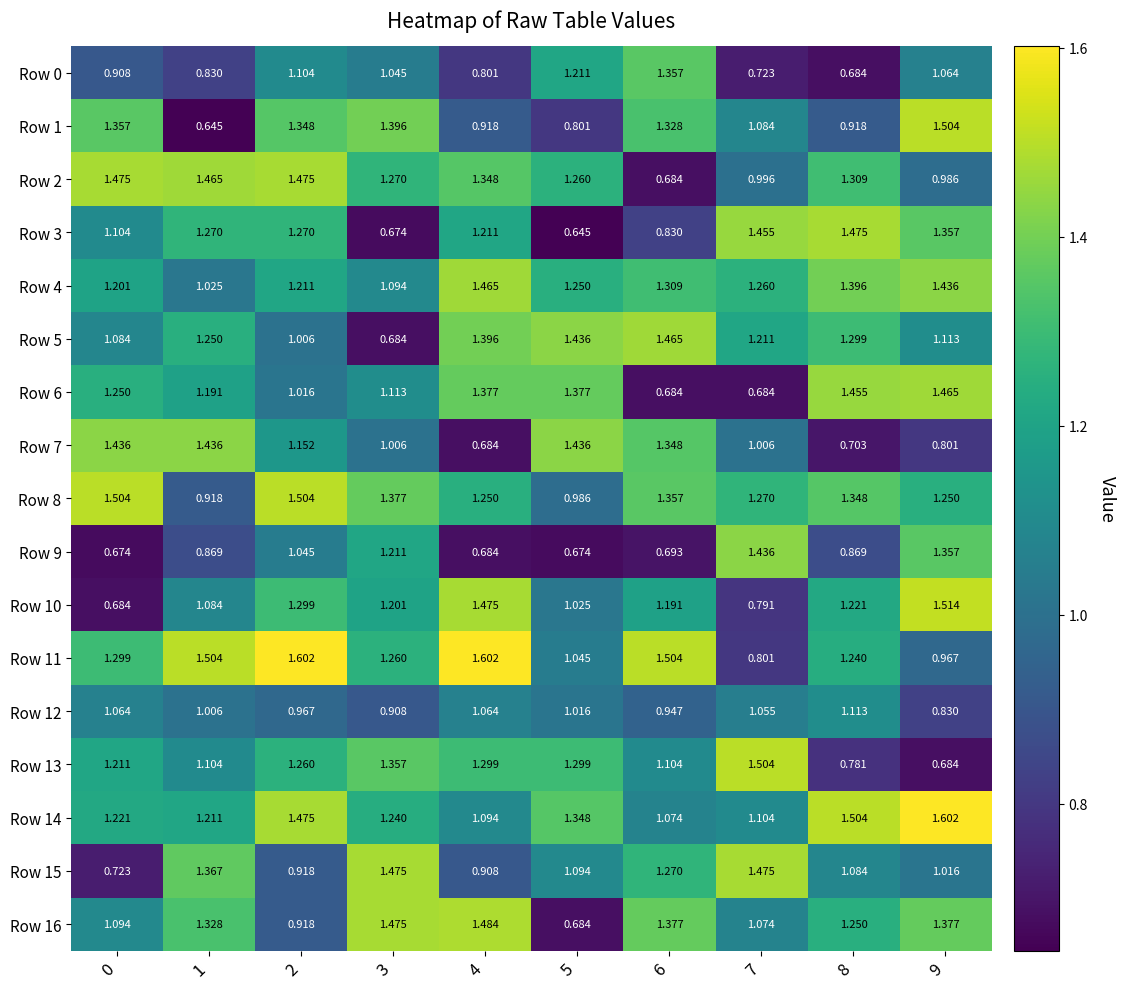

Which series has the widest spread of values?

Row 1